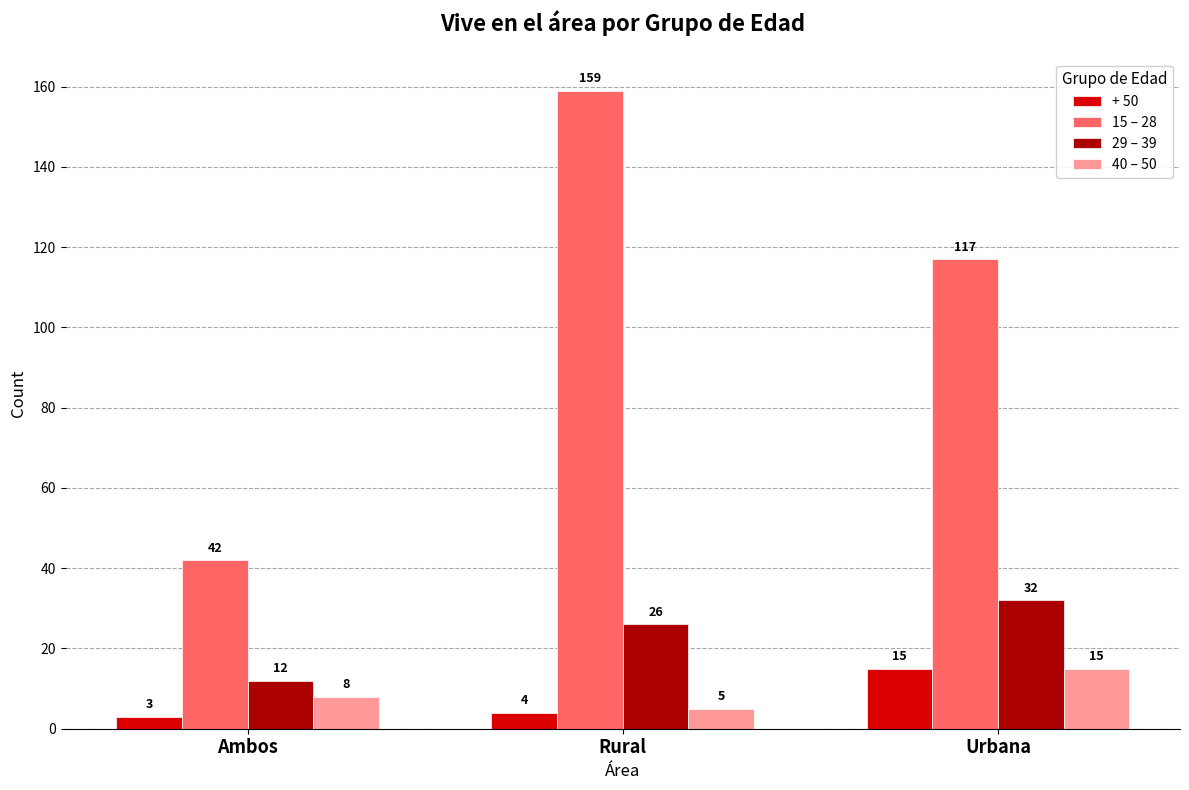

How many groups of bars are there?

3